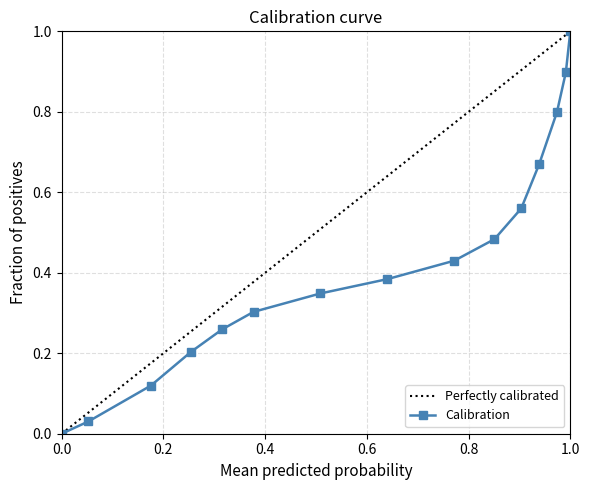

Does the chart have visible grid lines?

Yes